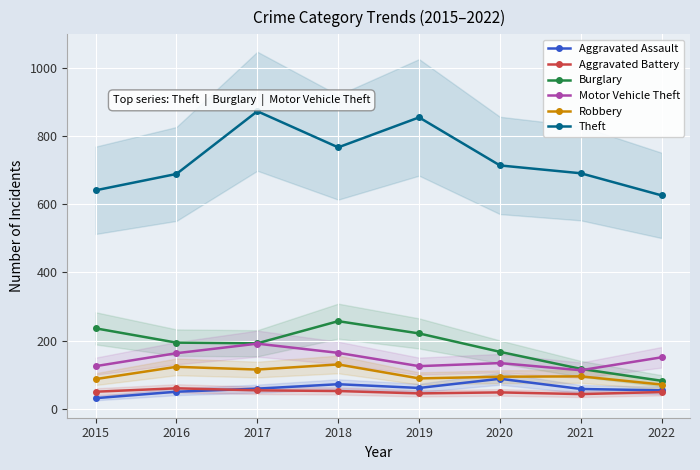

Where does the Motor Vehicle Theft series first go above 151?

2016